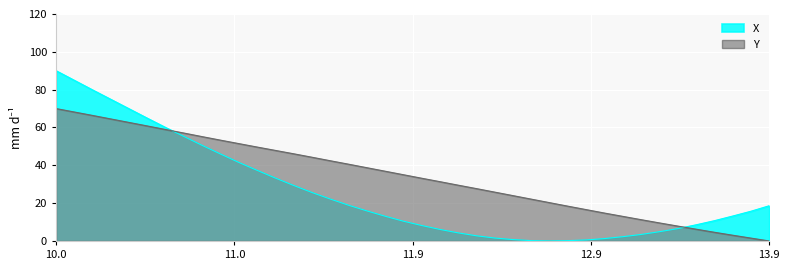

Which series has the largest total across all categories?

Y